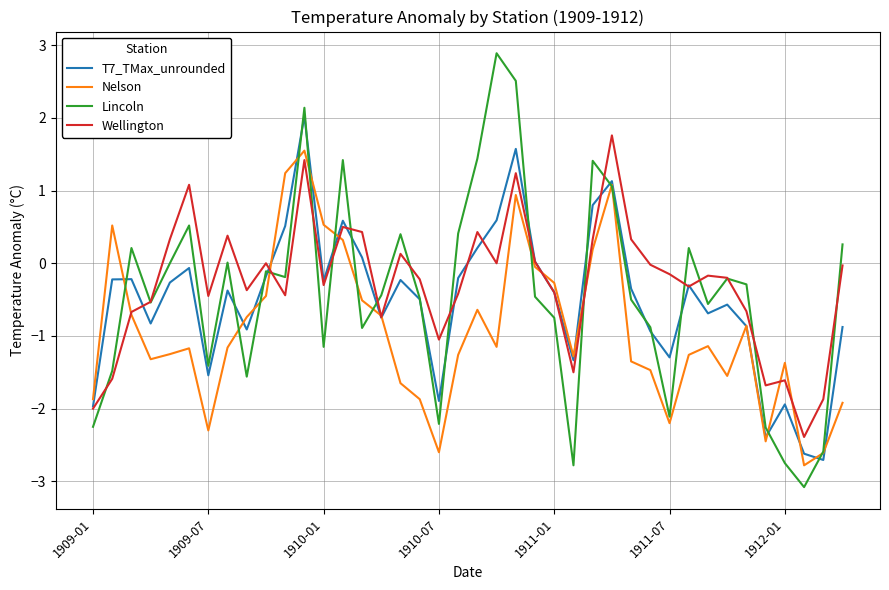

What is the lowest value of the Wellington series?

-2.4